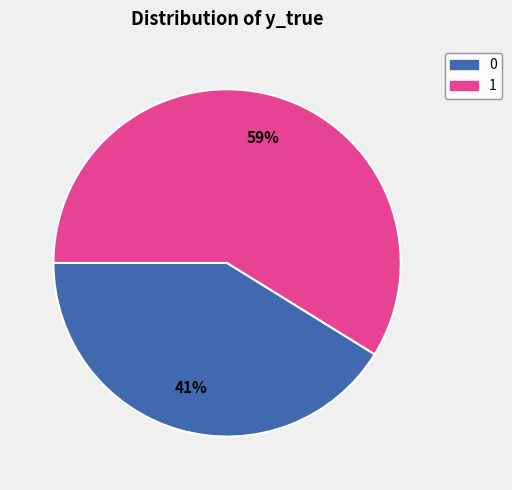

Is it true that 1 is 50% of the pie?

False